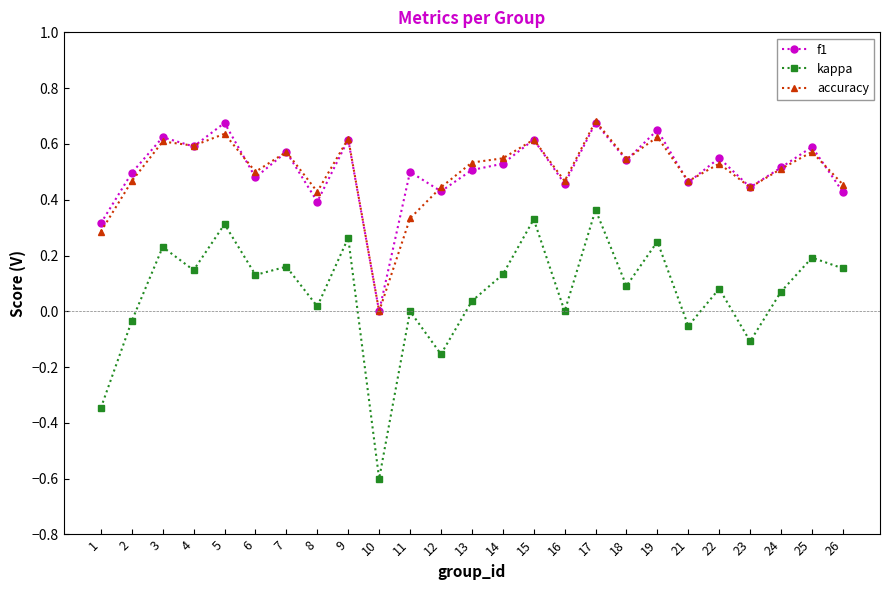

At which category does kappa reach its first local peak?

3